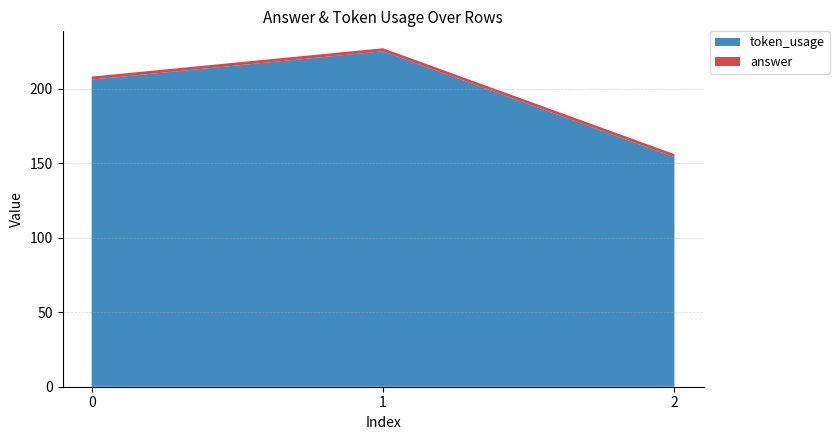

Reading left to right, extract all data points from this chart.

token_usage: 0=206	1=225	2=154
answer: 0=2	1=2	2=2